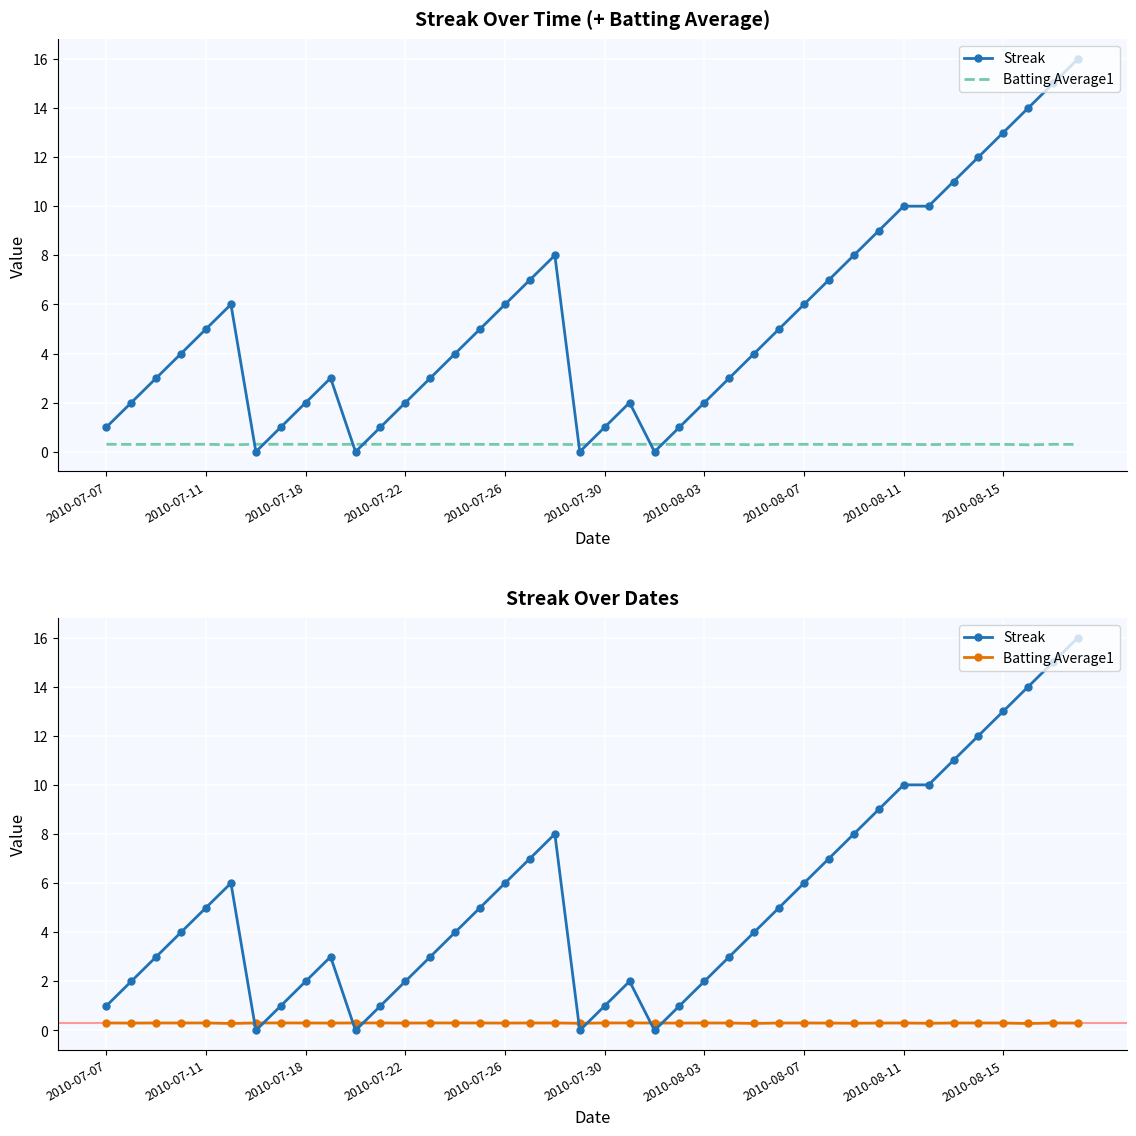

What is the difference between the highest and lowest values at 39?

15.7